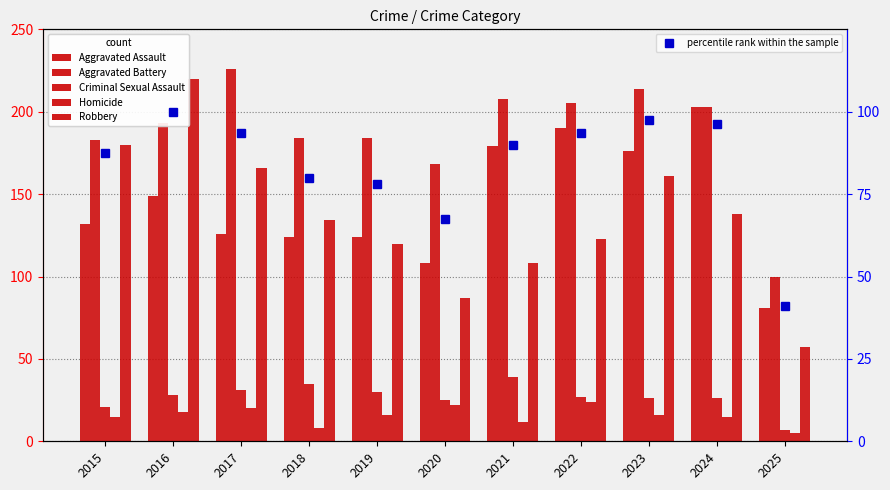

Rank the series by their maximum value, from lowest to highest.

Homicide, Criminal Sexual Assault, percentile rank within the sample, Aggravated Assault, Robbery, Aggravated Battery